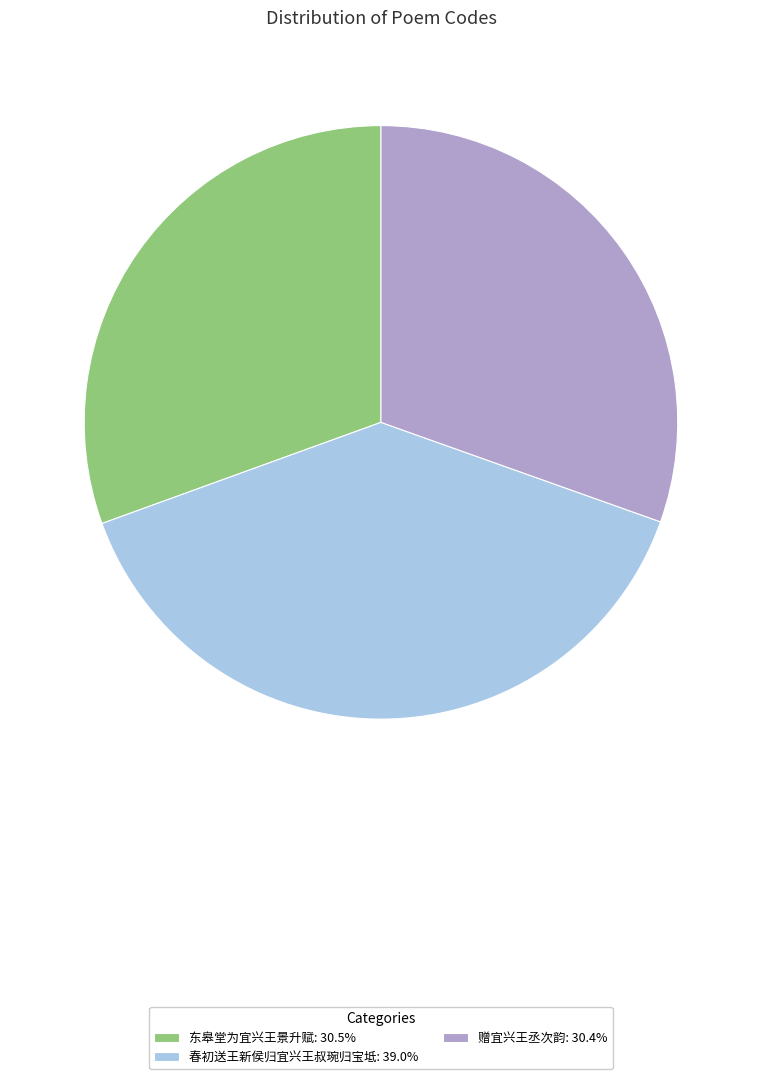

What is the ratio of the value at 赠宜兴王丞次韵: 30.4% to the value at 春初送王新侯归宜兴王叔琬归宝坻: 39.0%?

0.8